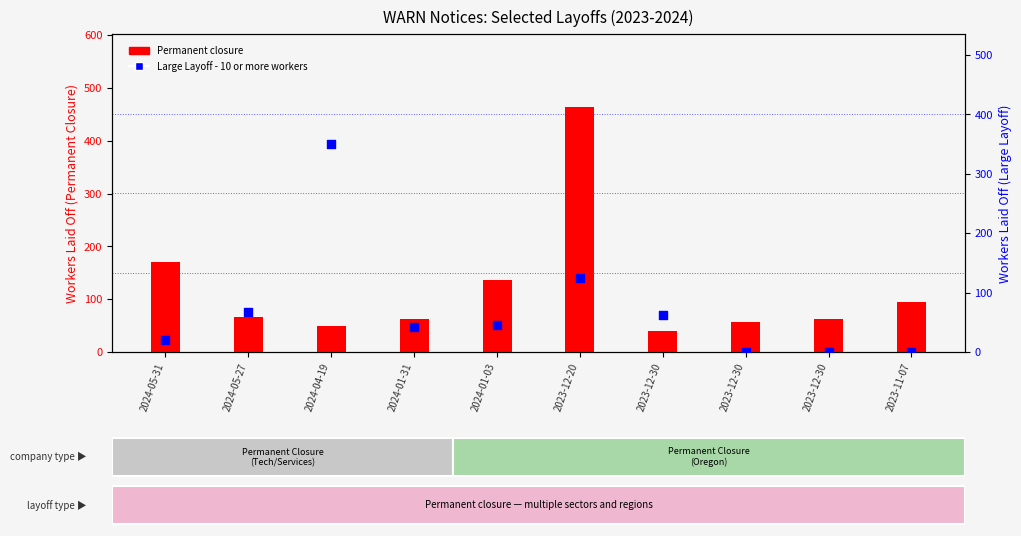

What is the total value across all series at 2023-12-30?

102